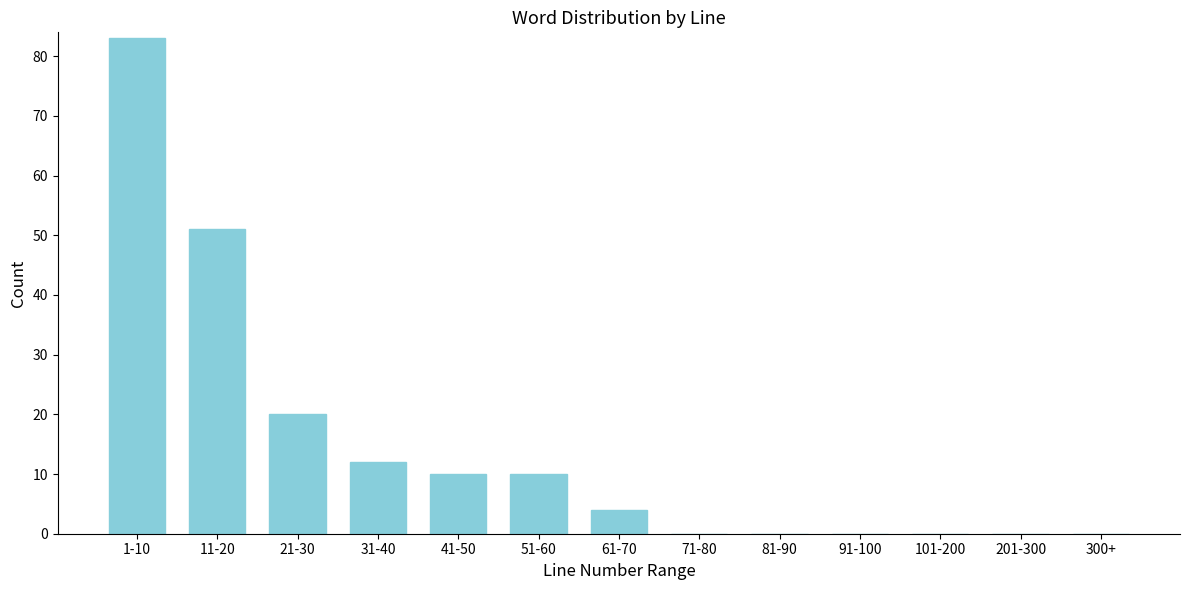

Reading right to left, transcribe all the data shown in this chart.

300+=0	201-300=0	101-200=0	91-100=0	81-90=0	71-80=0	61-70=4	51-60=10	41-50=10	31-40=12	21-30=20	11-20=51	1-10=83